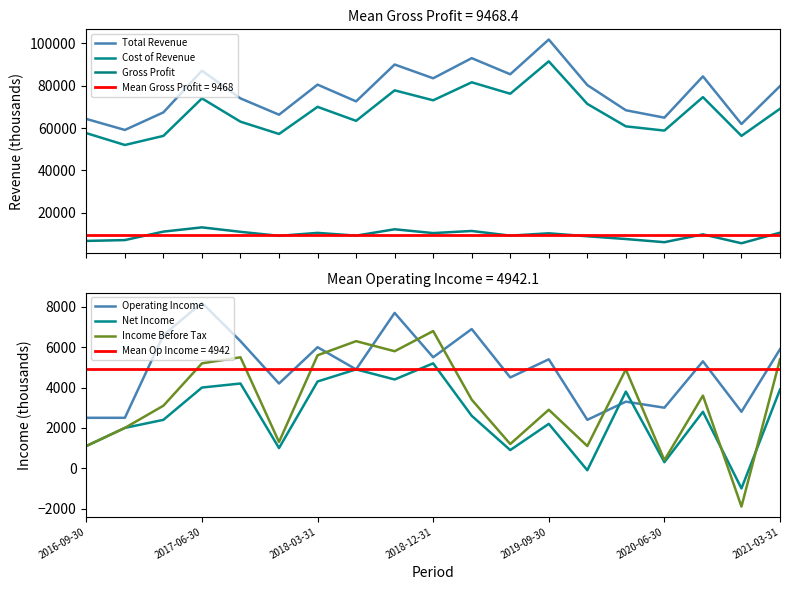

True or false: Income Before Tax has more than 2 points higher than both neighbors.

True